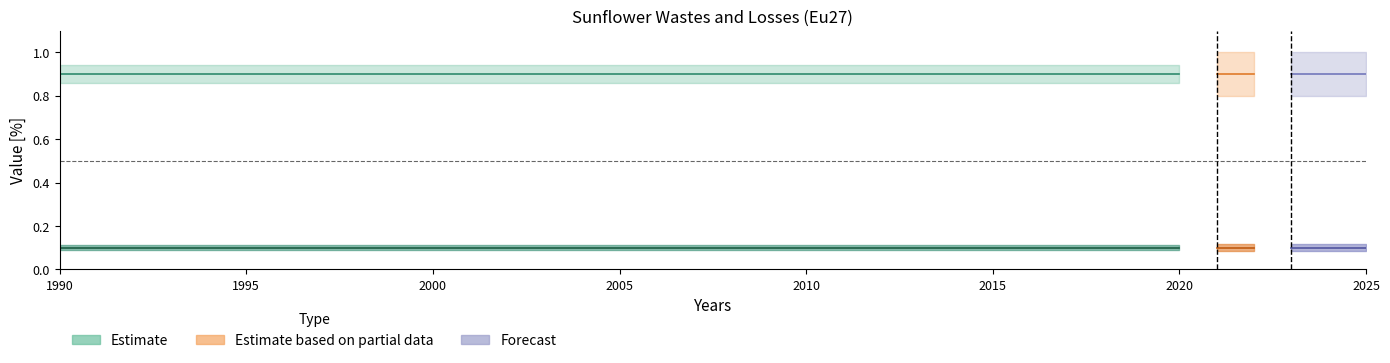

What is the difference between the highest and lowest values at 2019?

0.8